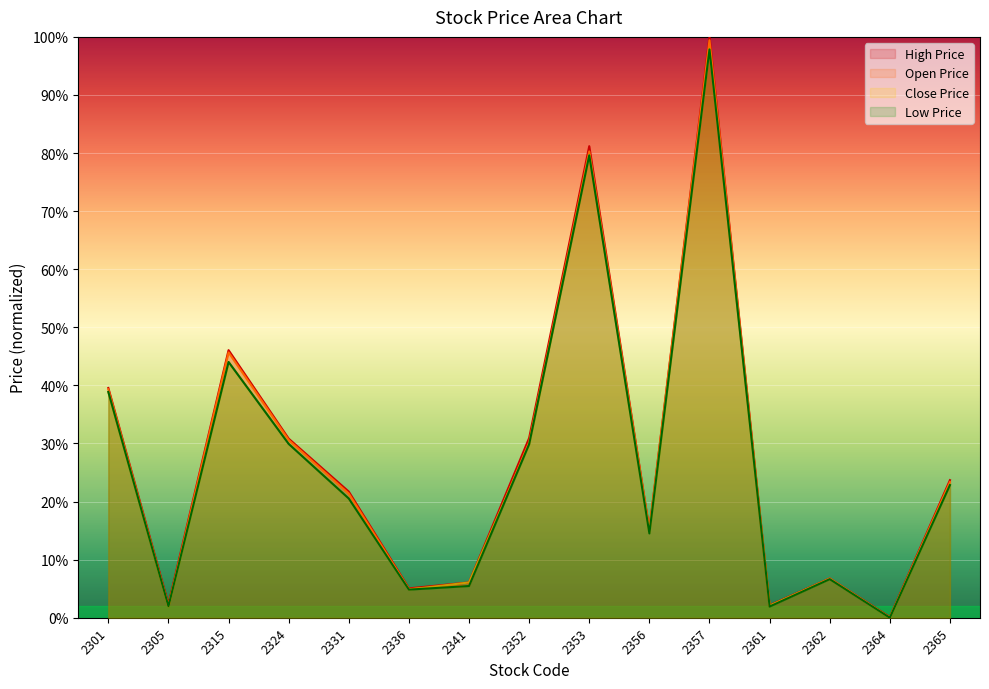

Which series has the largest range (max minus min)?

High Price